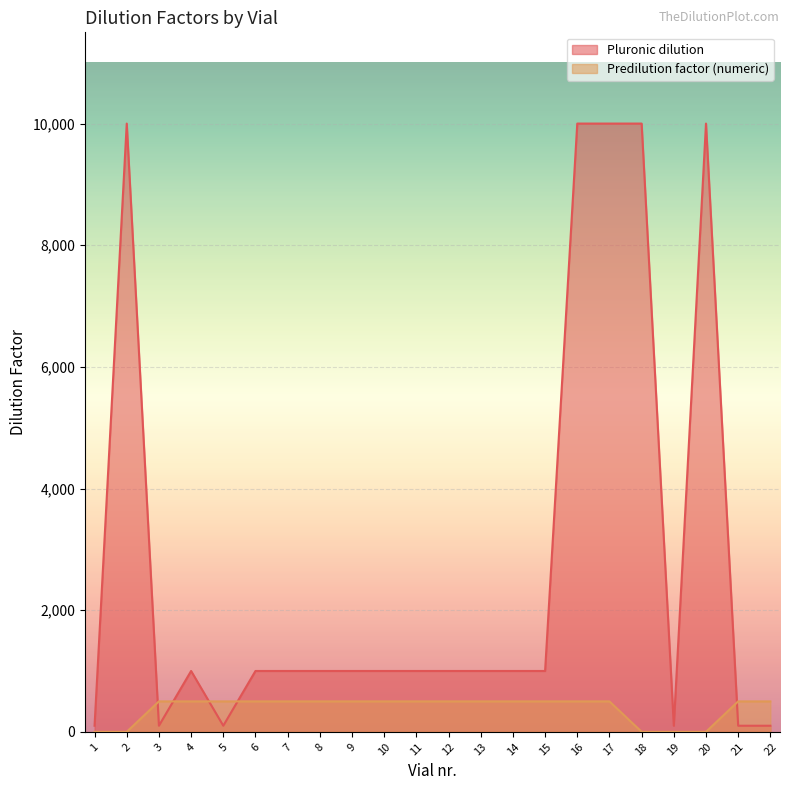

How many lines are shown in the chart?

2